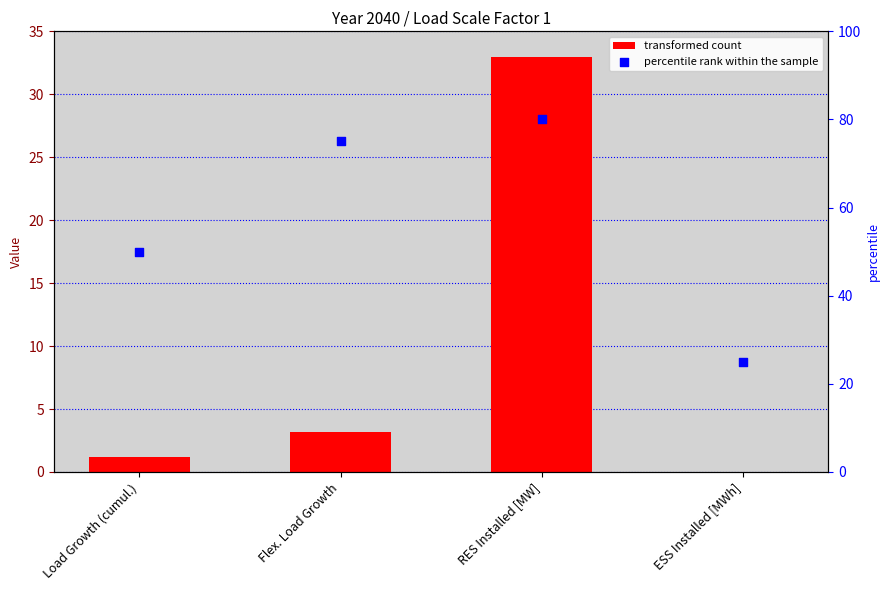

What is the total value across all series at Load Growth (cumul.)?

51.2